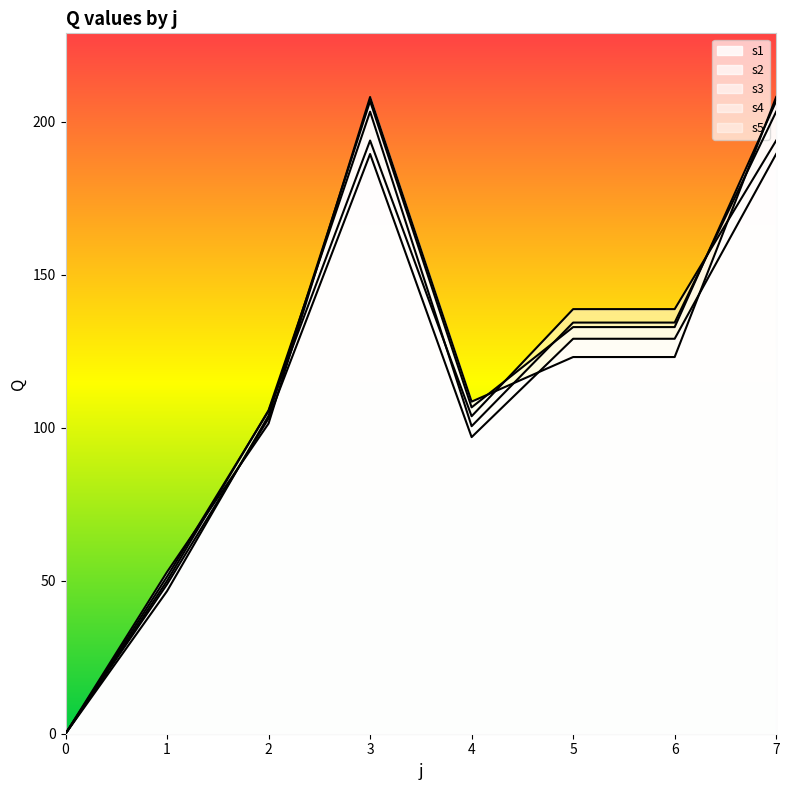

In s3, how many points are lower than both neighbors (excluding endpoints)?

1